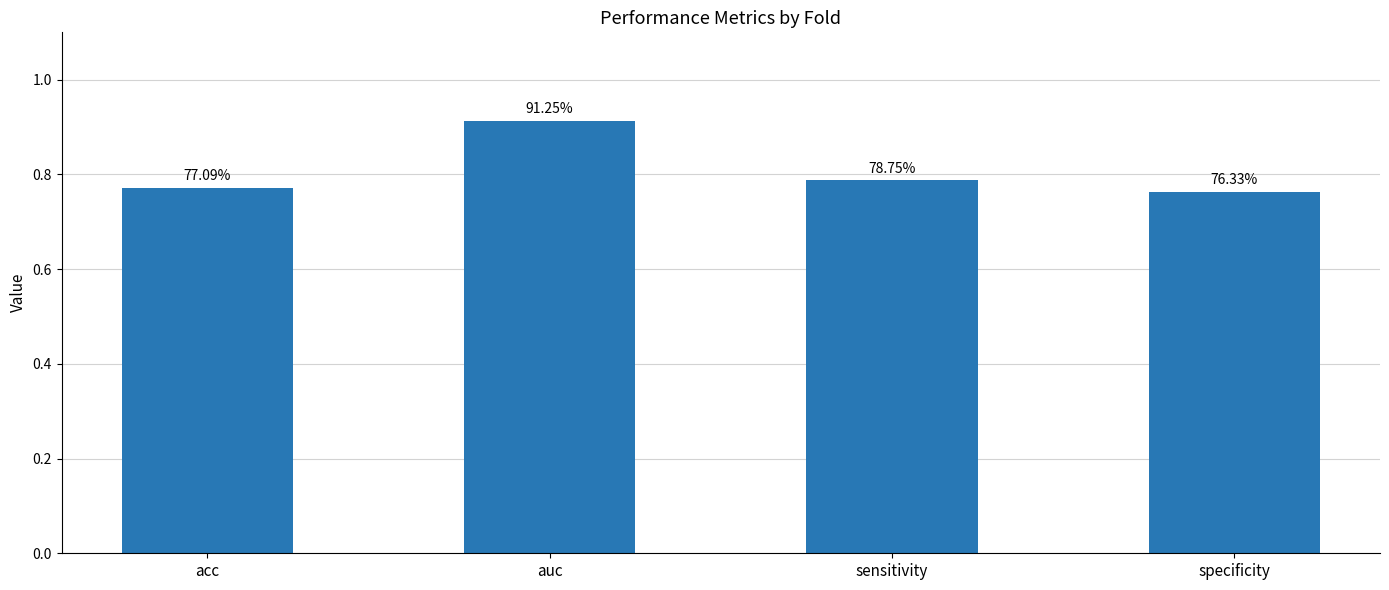

Rank the categories by value from lowest to highest.

specificity, acc, sensitivity, auc